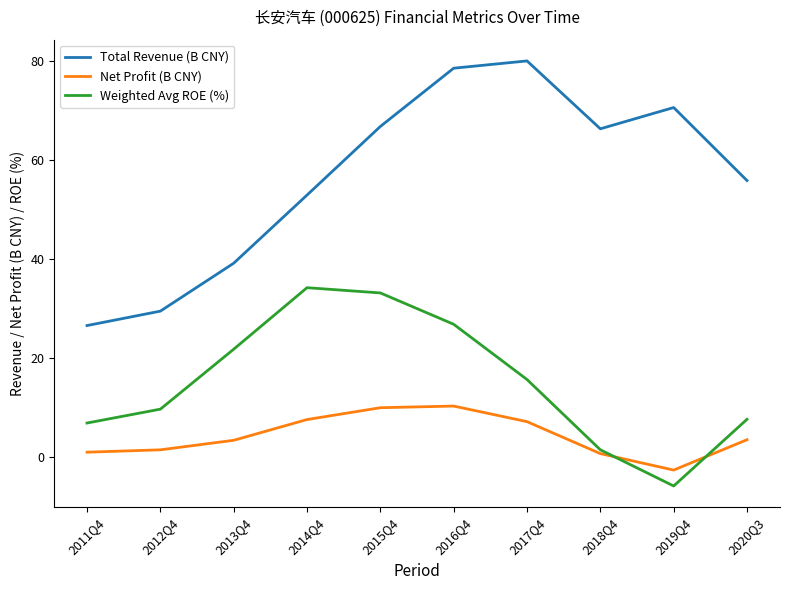

Is the value of Net Profit (B CNY) at 2013Q4 greater than the value of Weighted Avg ROE (%) at 2013Q4?

No